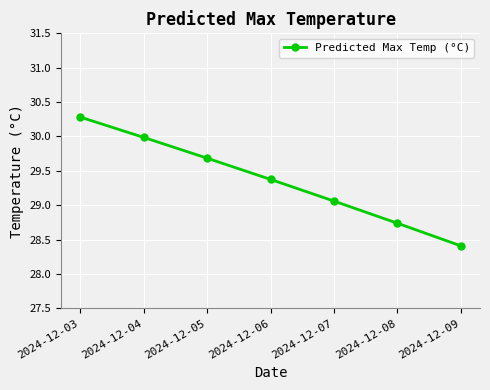

At which label does the data first exceed 29?

2024-12-03